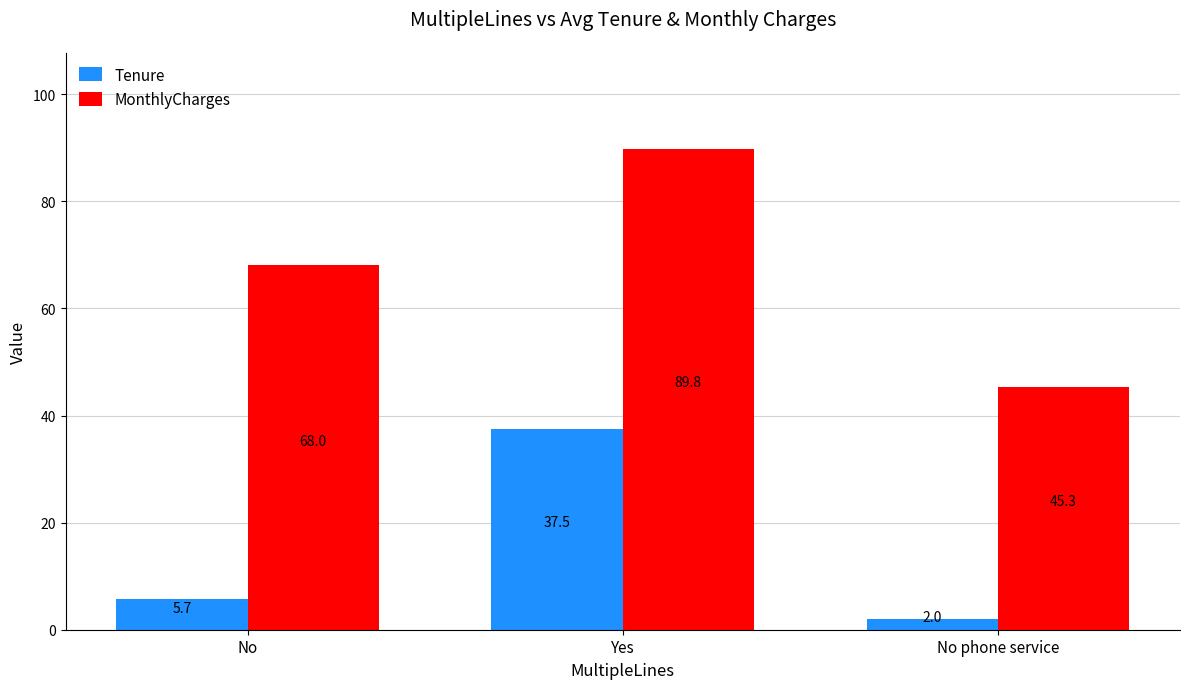

What is the difference between the highest and lowest values at No phone service?

43.3